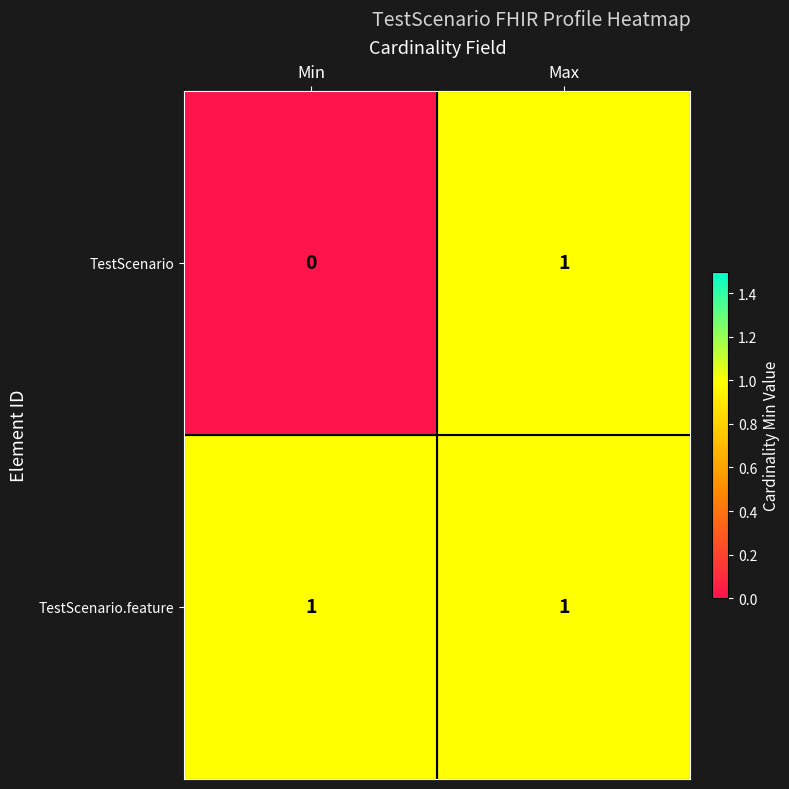

At which category is the sum across all series the highest?

Max